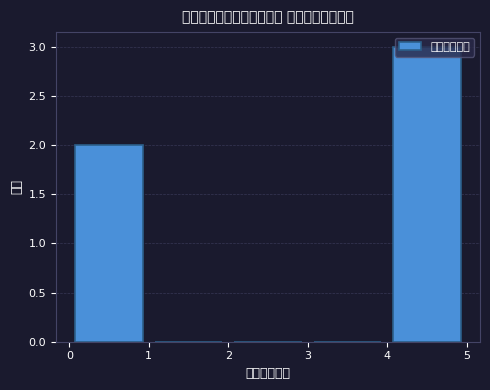

Reading left to right, transcribe this chart: for each bar, give the range it covers on the x-axis and its height. The values are not printed on the chart, so give them approximately, as read against the axis.

0 to 1: 2
1 to 2: 0
2 to 3: 0
3 to 4: 0
4 to 5: 3